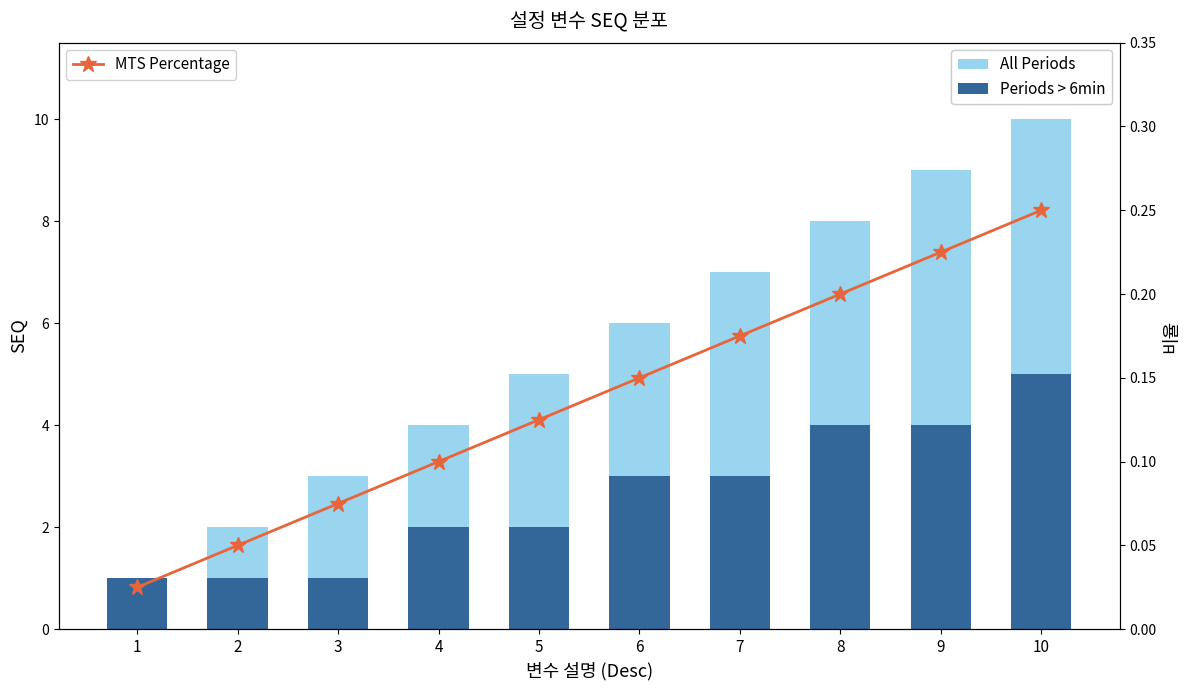

Rank the series at 5 from lowest to highest value.

MTS Percentage, Periods > 6min, All Periods